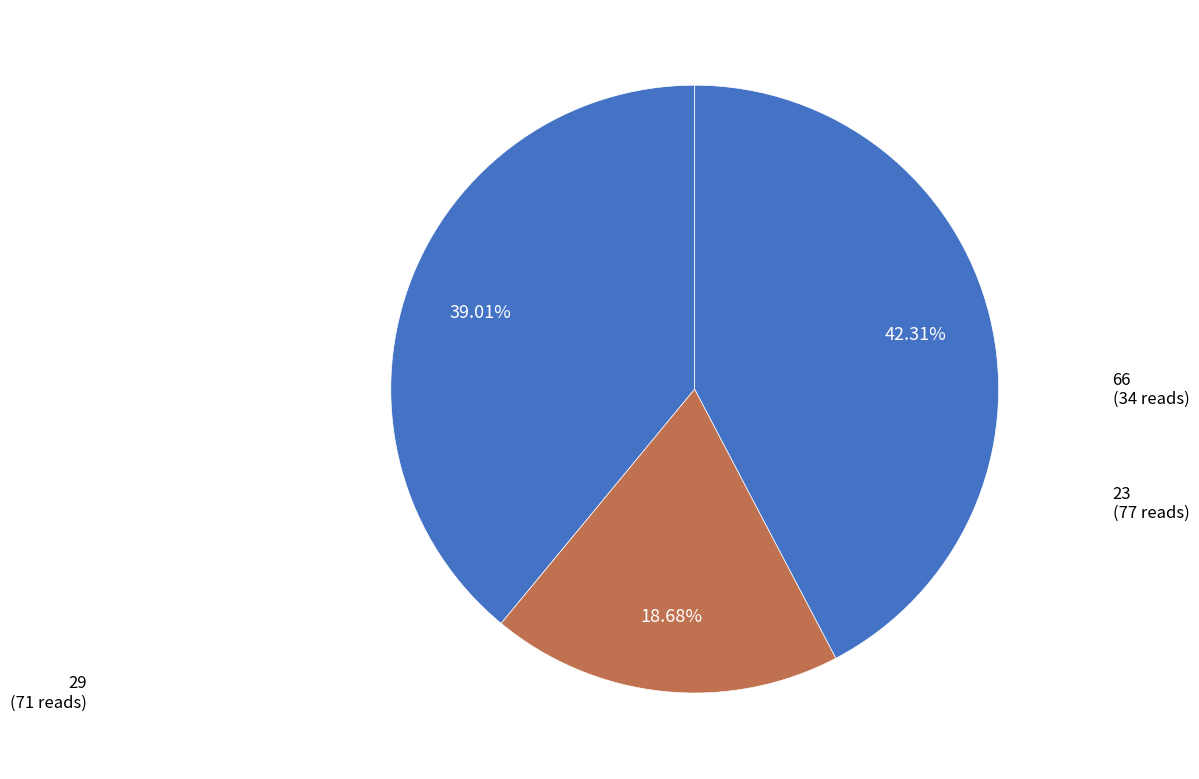

Count the number of slices in the pie.

3